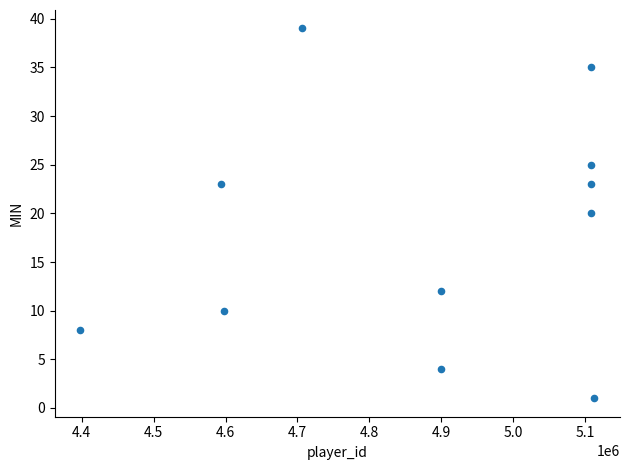

What is the range of Y values (max minus min)?

38